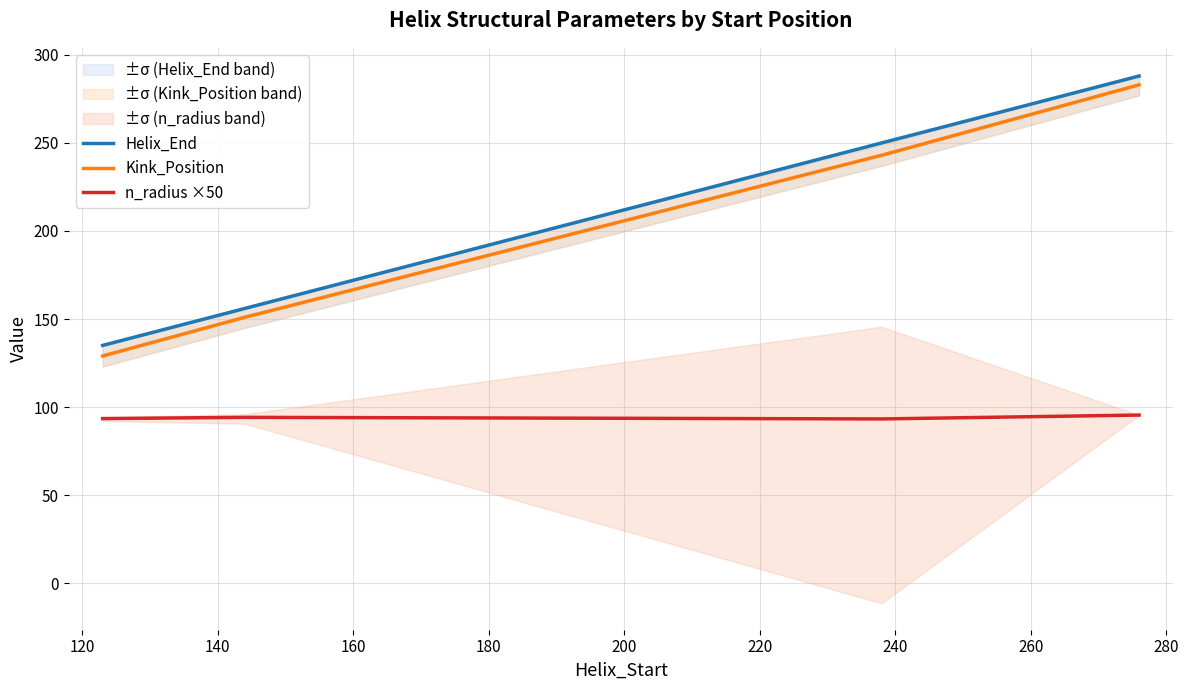

True or false: n_radius ×50 and Kink_Position cross at least once.

False